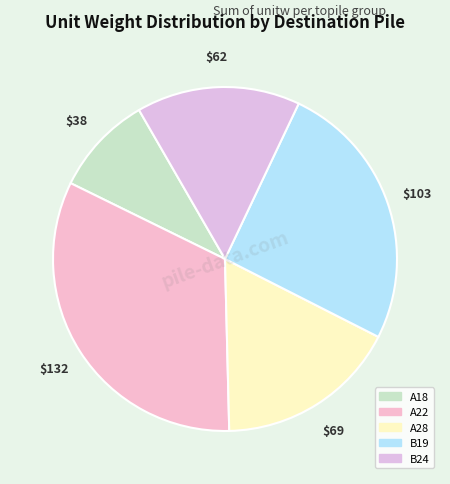

How many slices are in this pie chart?

5